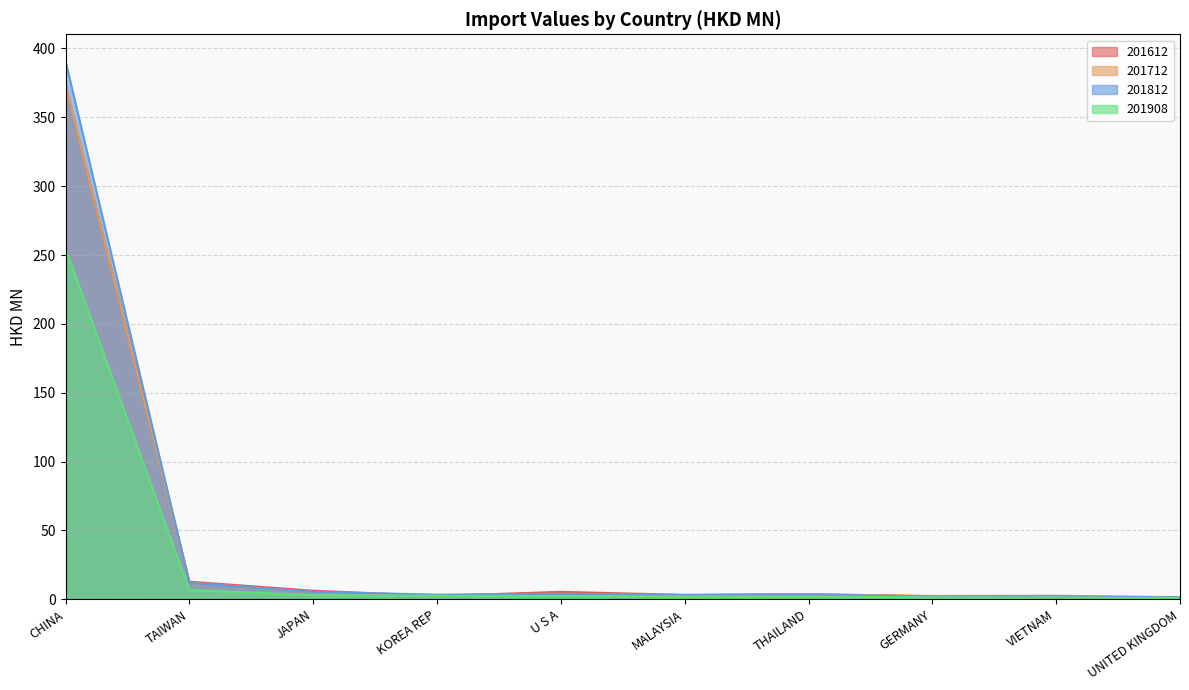

What is the label of the 2nd point from the left?

TAIWAN